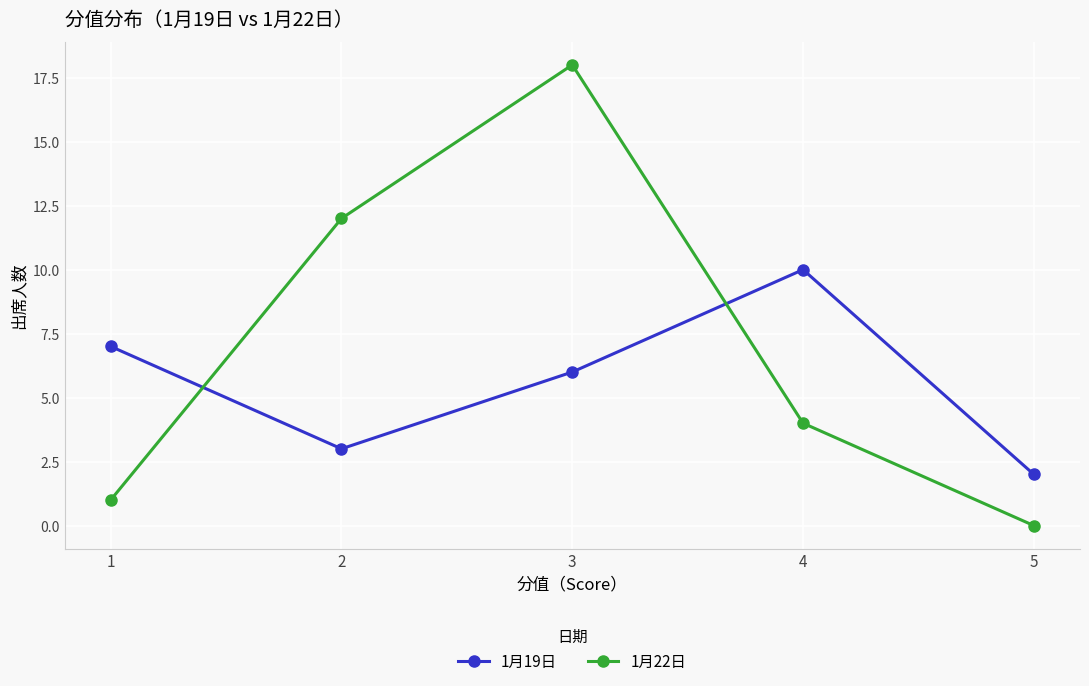

Between which two adjacent categories do 1月22日 and 1月19日 first intersect?

1 and 2